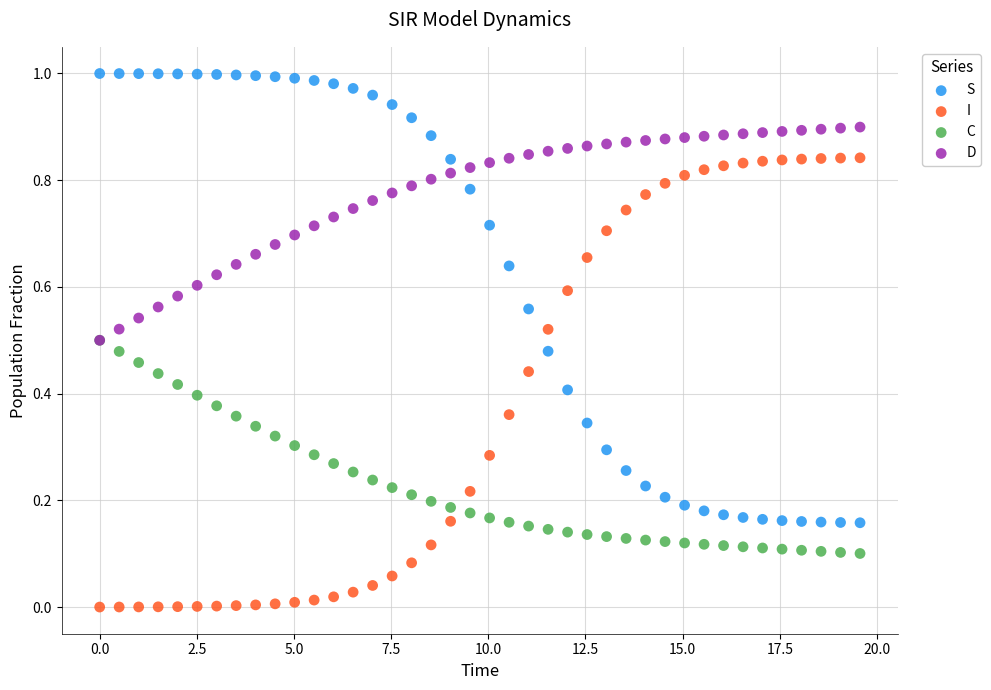

What are all the series names shown in the legend?

S, I, C, D